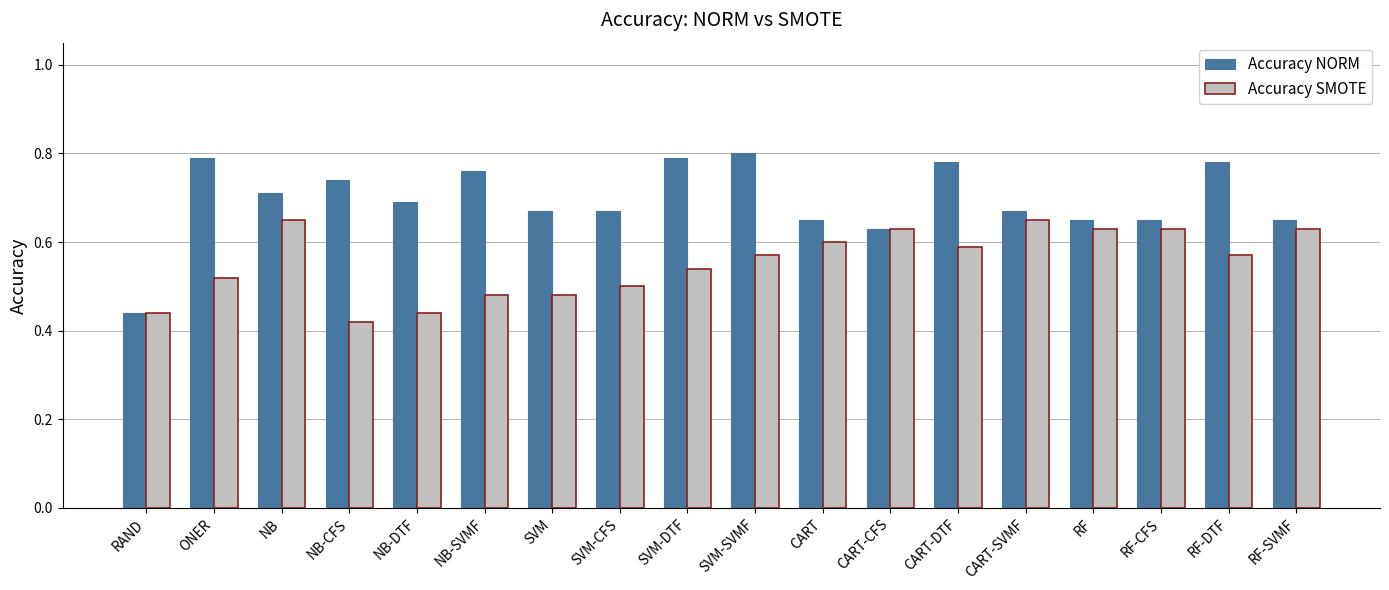

Which series has the largest range (max minus min)?

Accuracy NORM